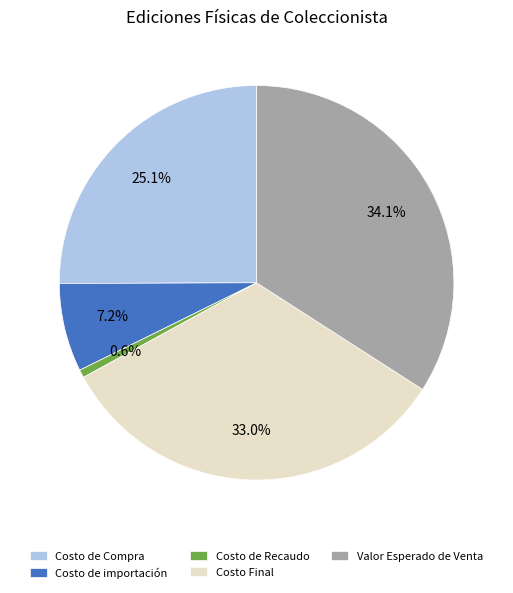

Approximately how many times larger is the value at Valor Esperado de Venta compared to Costo de importación?

4.7